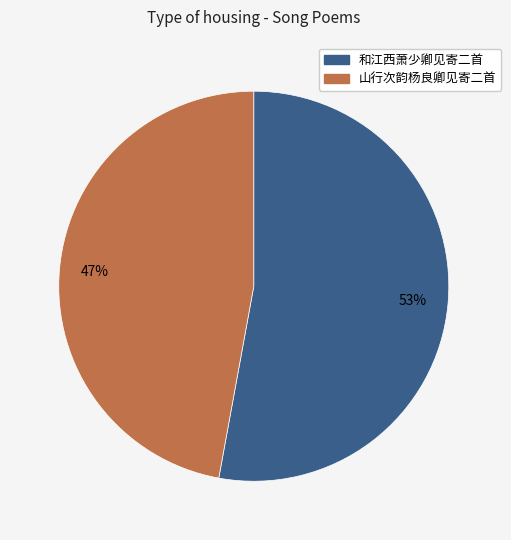

How many segments does this pie chart have?

2